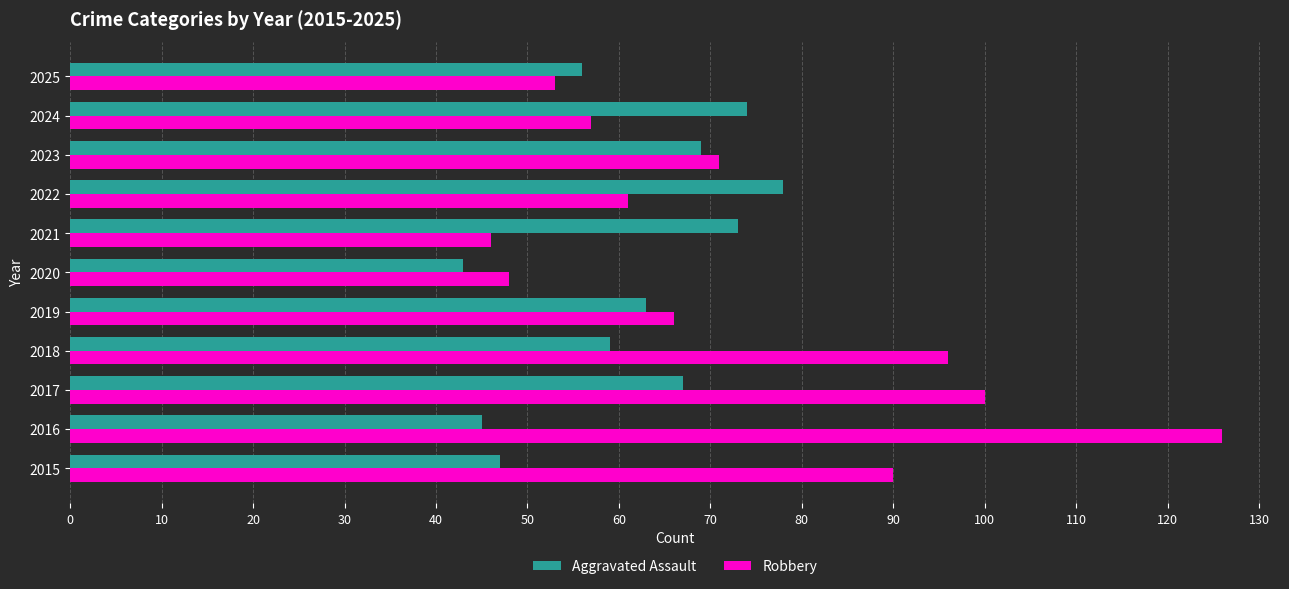

How many data points in Aggravated Assault are less than 63?

5